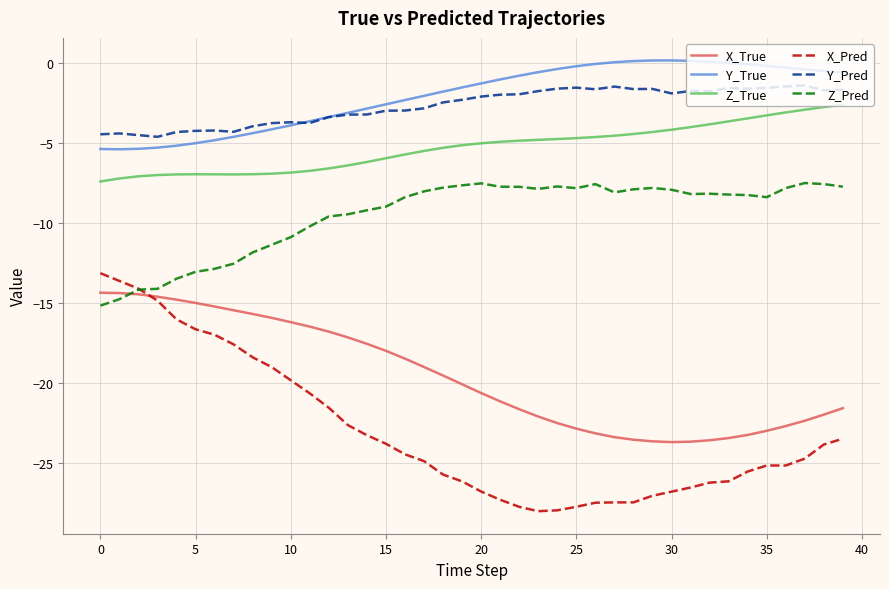

True or false: Z_True and Y_True intersect in this chart.

False